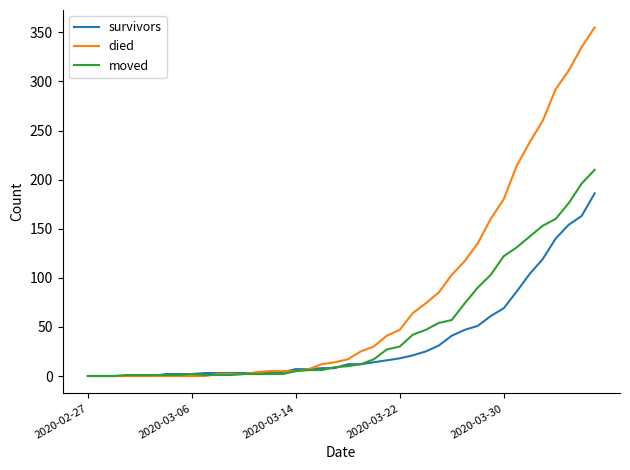

Which series has the largest range (max minus min)?

died